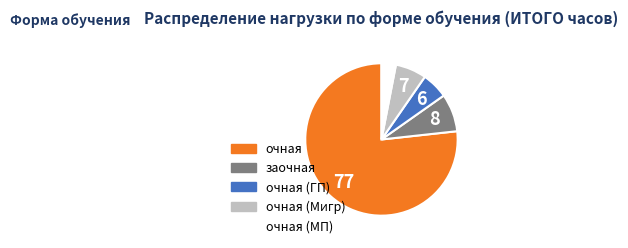

Is there a majority slice in this chart?

Yes